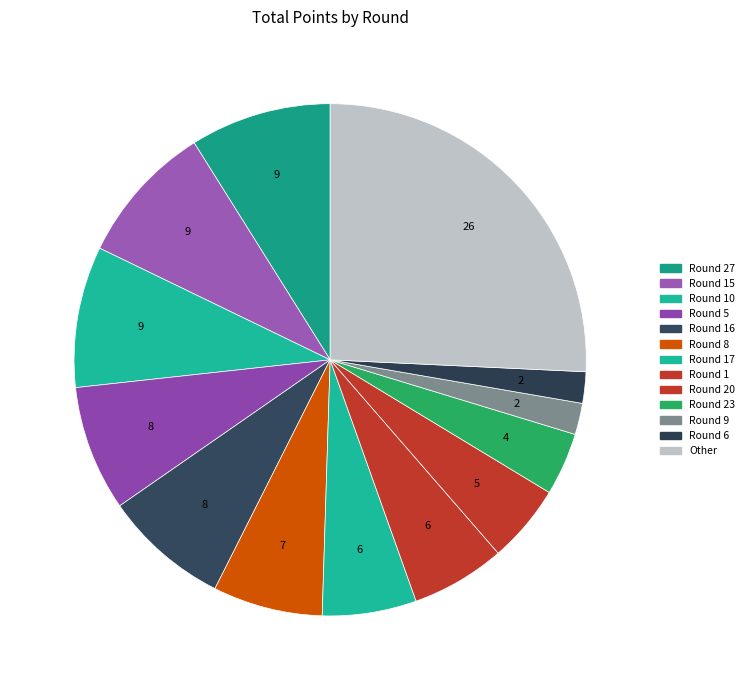

Count the number of slices in the pie.

13